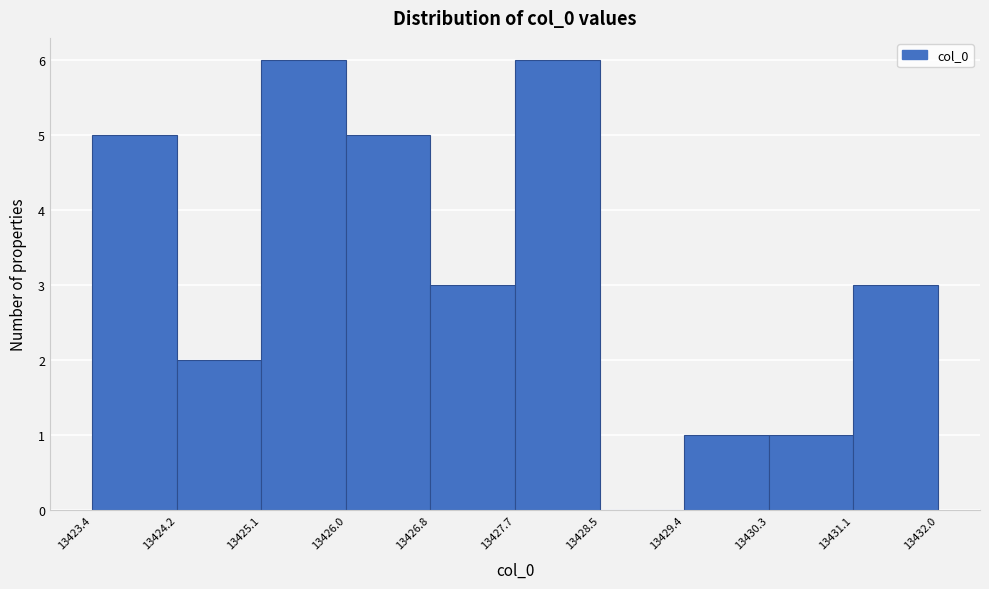

Reading left to right, transcribe this chart: for each bar, give the range it covers on the x-axis and its height. The values are not printed on the chart, so give them approximately, as read against the axis.

13423.4 to 13424.2: 5
13424.2 to 13425.1: 2
13425.1 to 13426.0: 6
13426.0 to 13426.8: 5
13426.8 to 13427.7: 3
13427.7 to 13428.5: 6
13428.5 to 13429.4: 0
13429.4 to 13430.3: 1
13430.3 to 13431.1: 1
13431.1 to 13432.0: 3